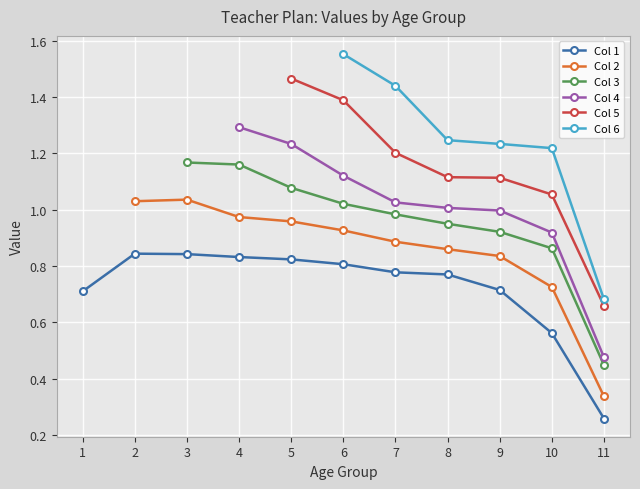

At which category is the sum across all series the highest?

6